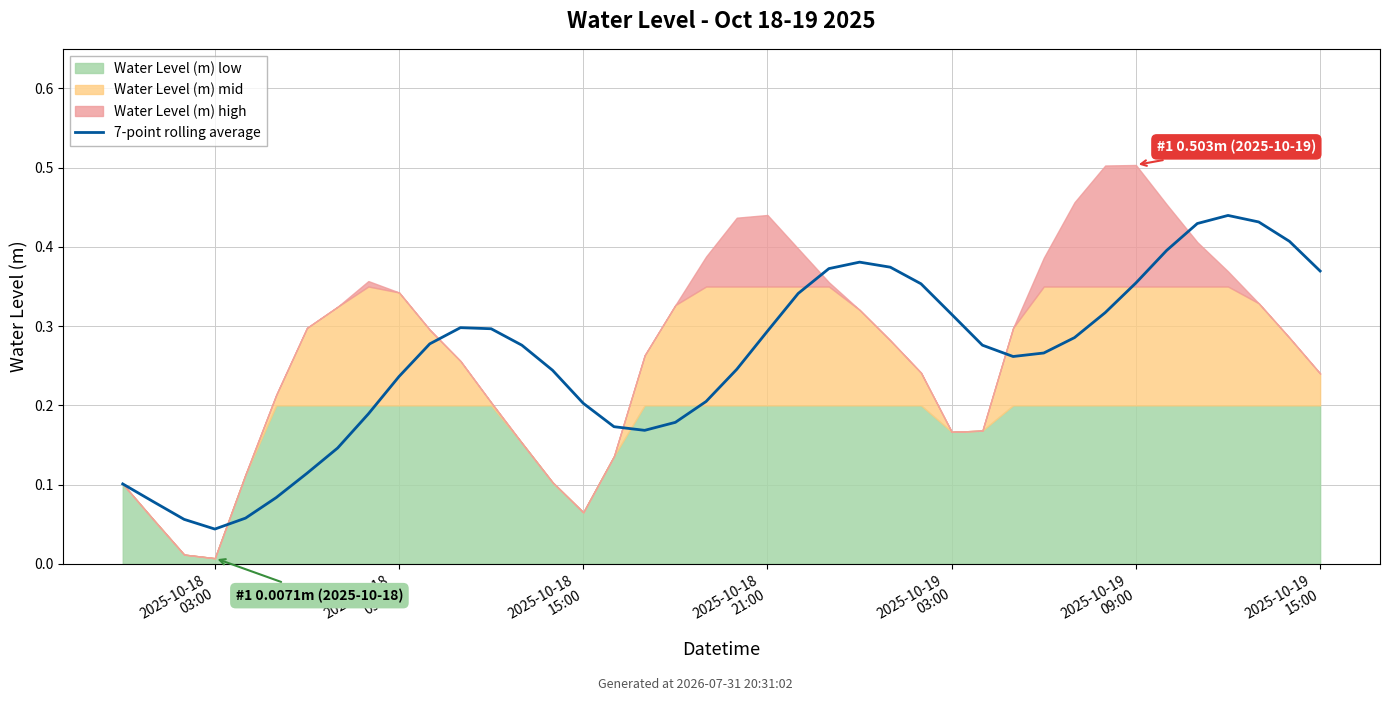

What is the value of the 35th point from the left?

0.4